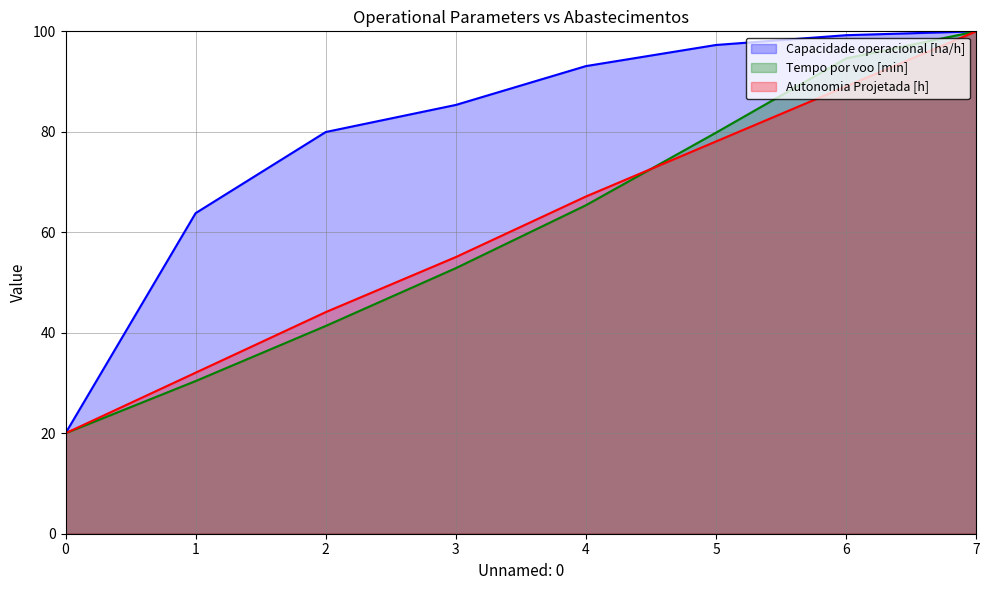

What is the total value across all series at 7?

300.0